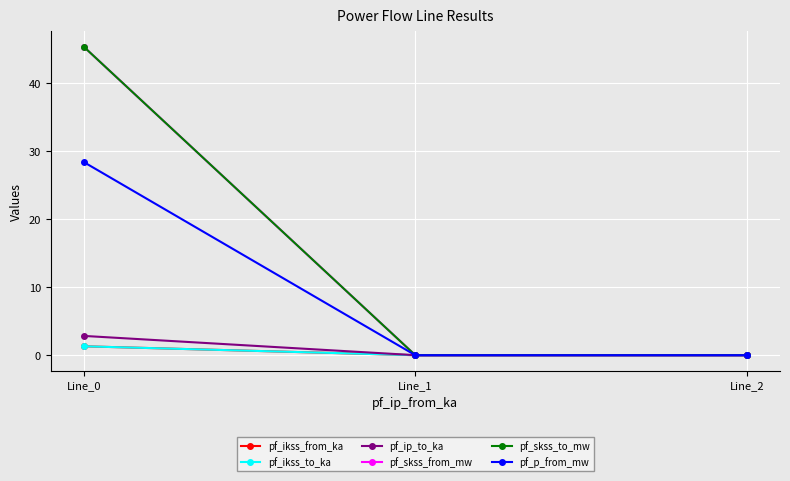

Is this an area chart (filled region under the line)?

No